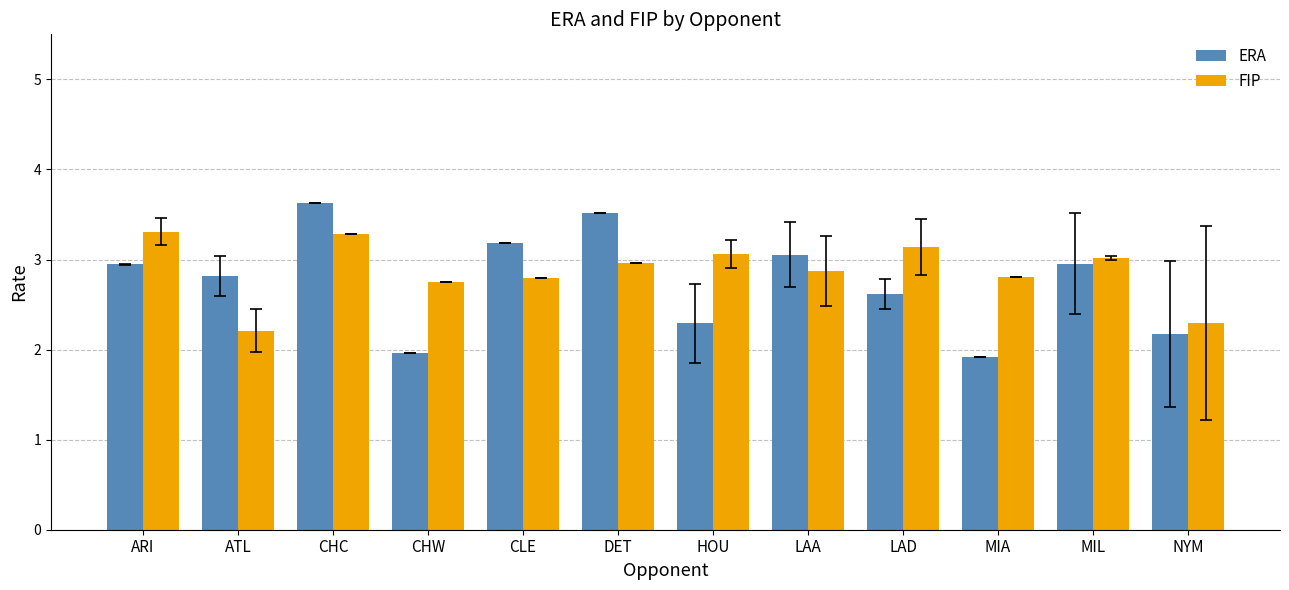

How many data points does each series have?

12